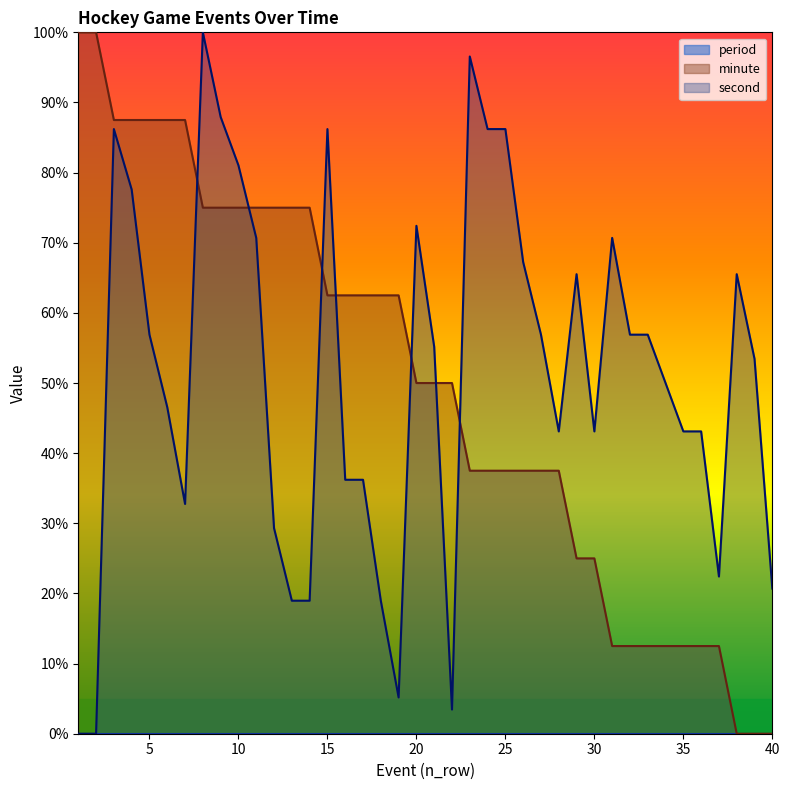

What is the sum of the second values at 2 and 33?

0.6